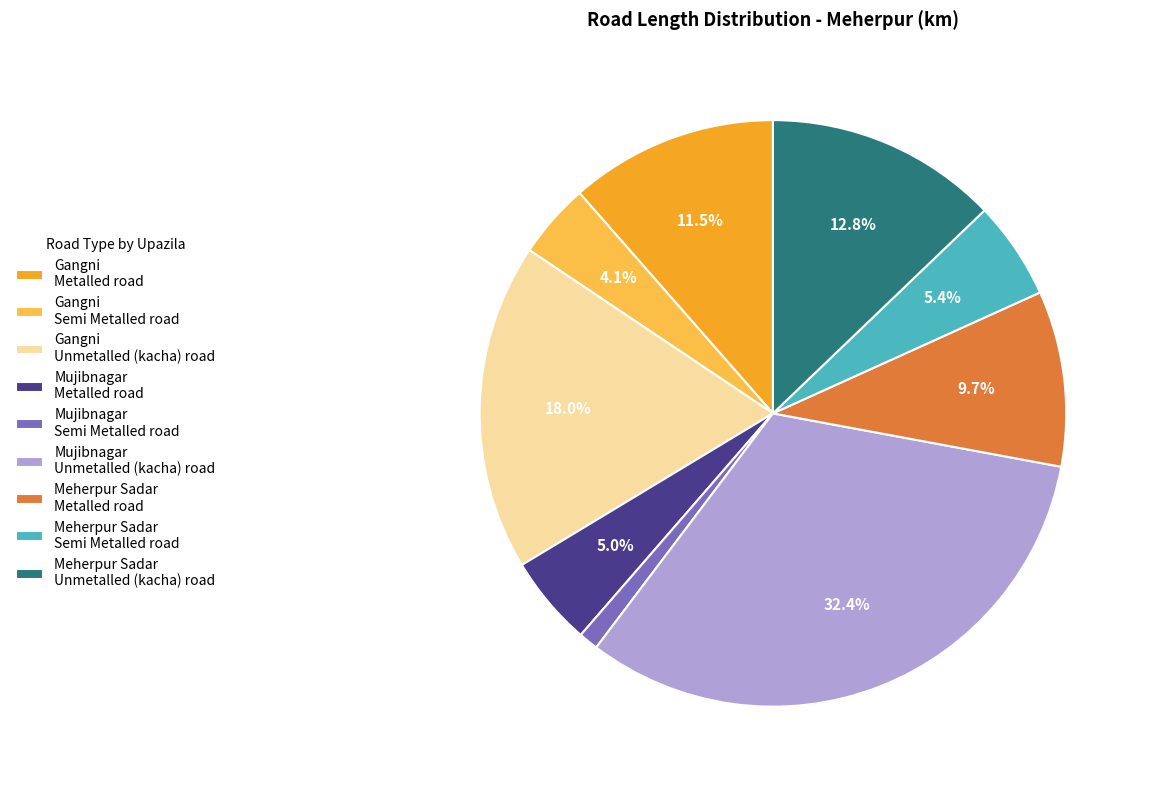

Which category has the biggest portion of the pie?

Mujibnagar Unmetalled (kacha) road